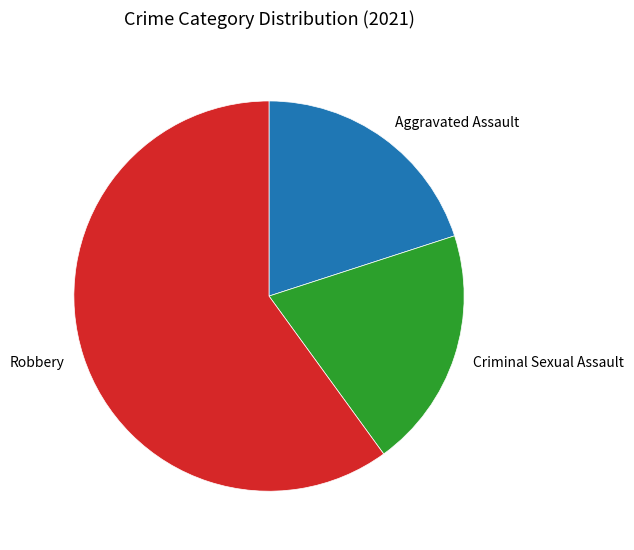

Which category accounts for the majority?

Robbery